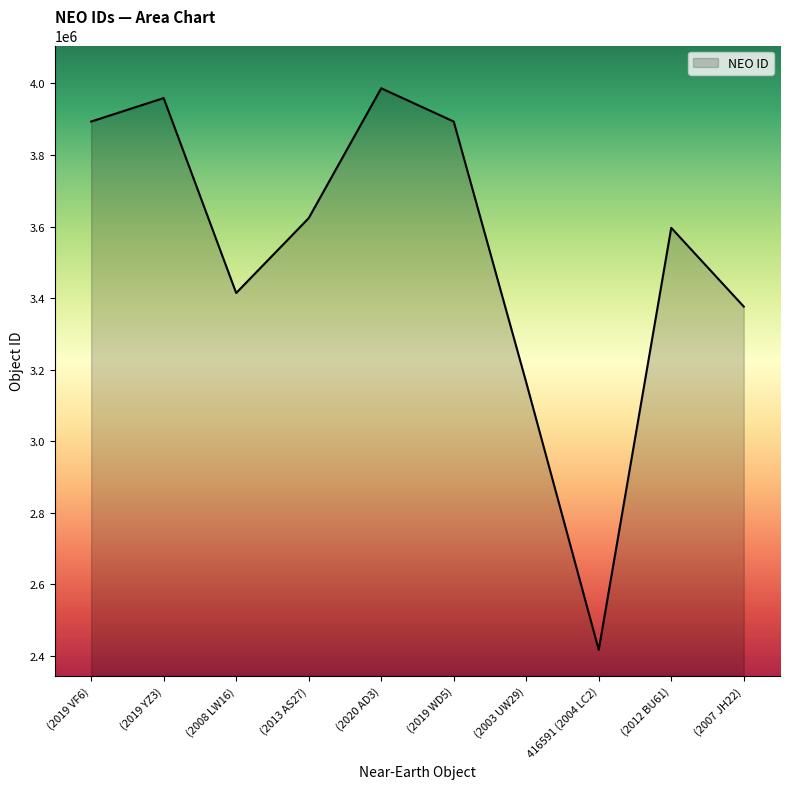

What is the change in value from (2020 AD3) to (2019 WD5)?

-92900